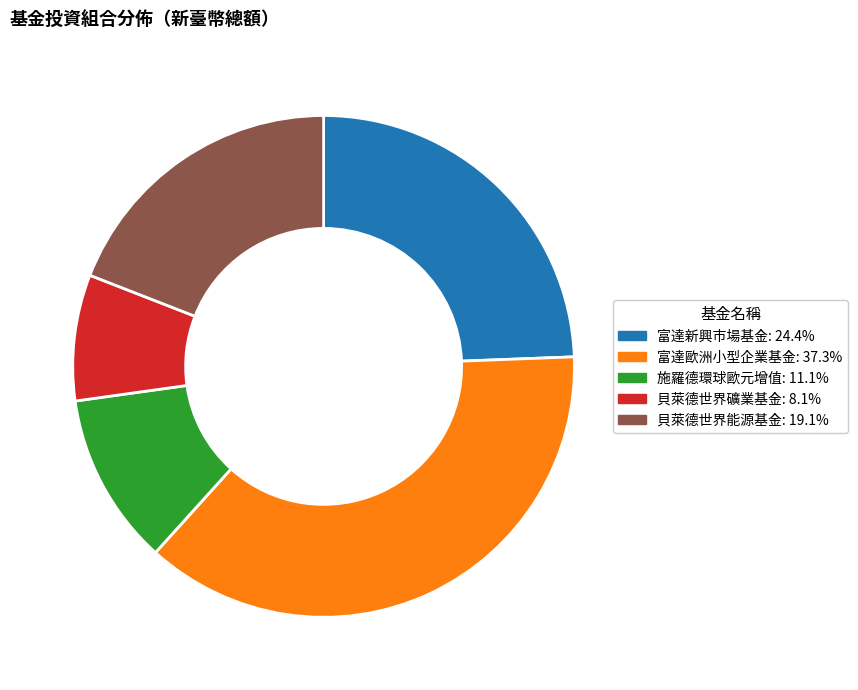

Approximately how many times larger is the value at 富達新興市場基金: 24.4% compared to 貝萊德世界礦業基金: 8.1%?

3.0